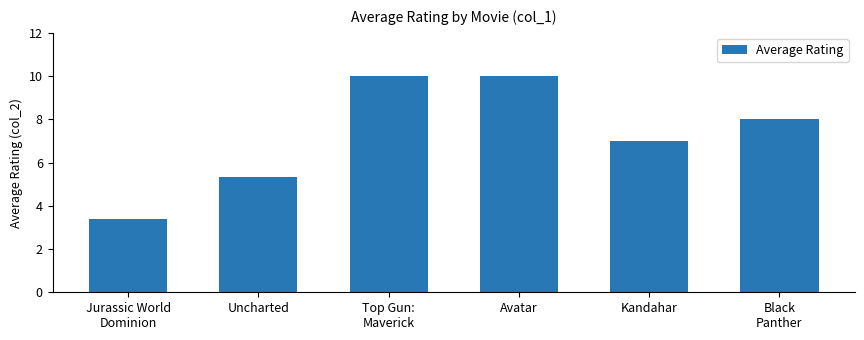

How many values are below 8?

3